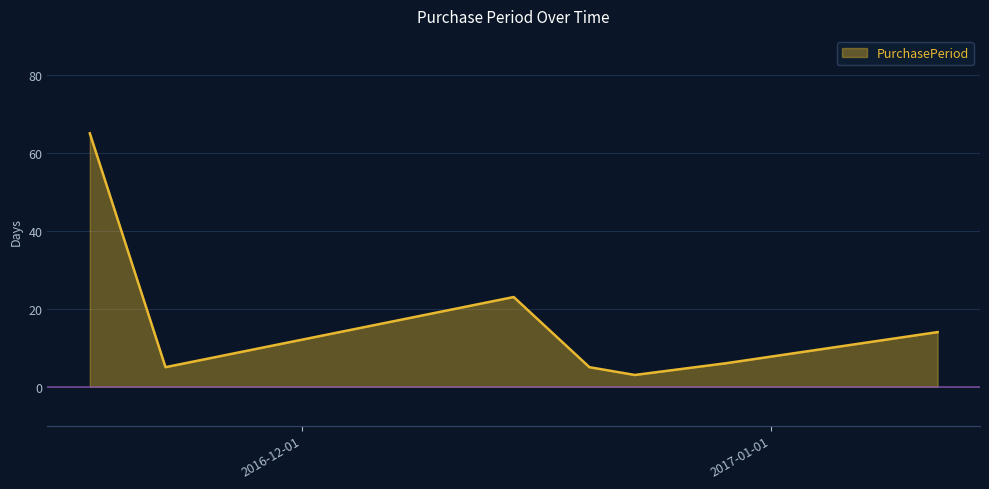

What is the value of the 4th point from the left?

5